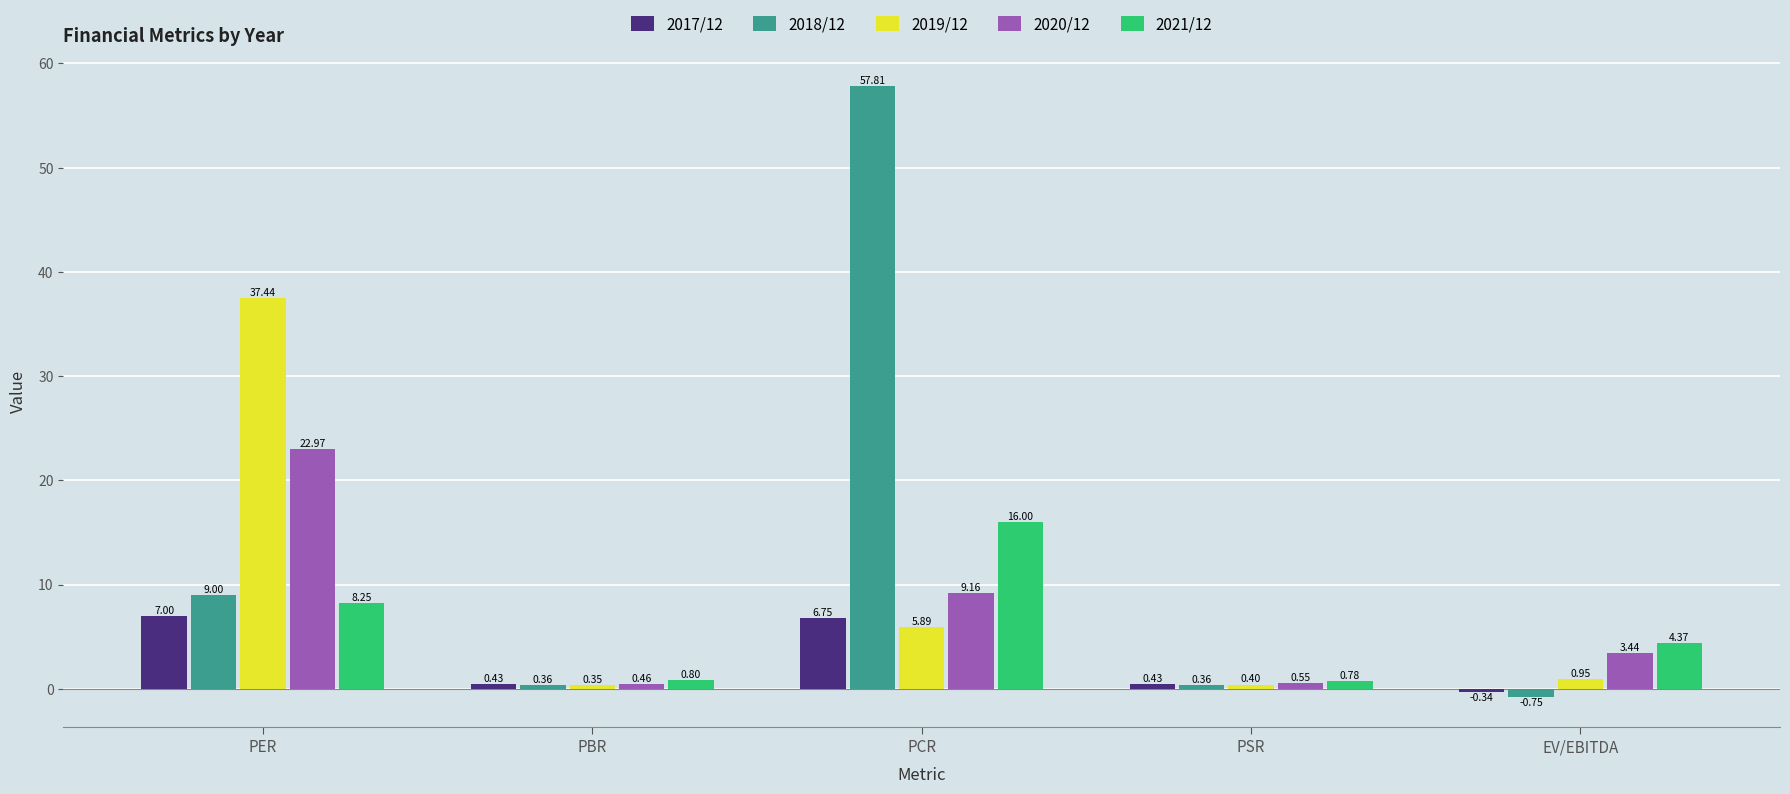

Rank the series by their maximum value, from lowest to highest.

2017/12, 2021/12, 2020/12, 2019/12, 2018/12